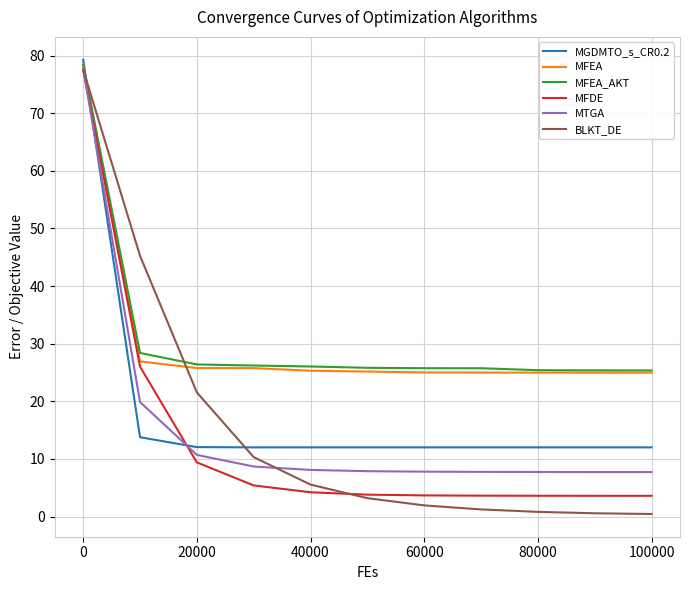

True or false: MFDE and MGDMTO_s_CR0.2 intersect in this chart.

True